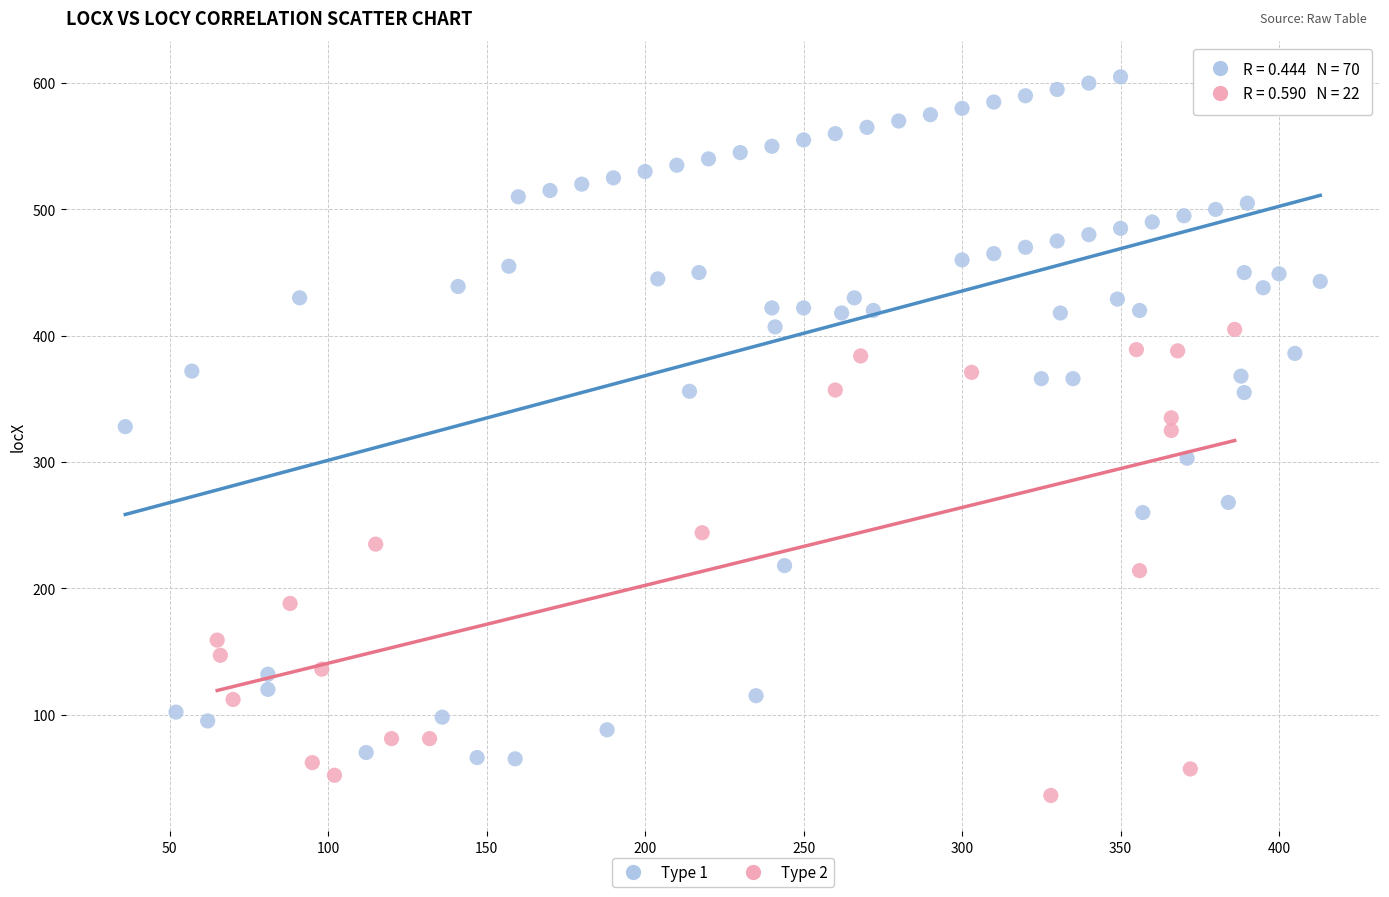

Which series has the largest Y range (max minus min)?

Type 1